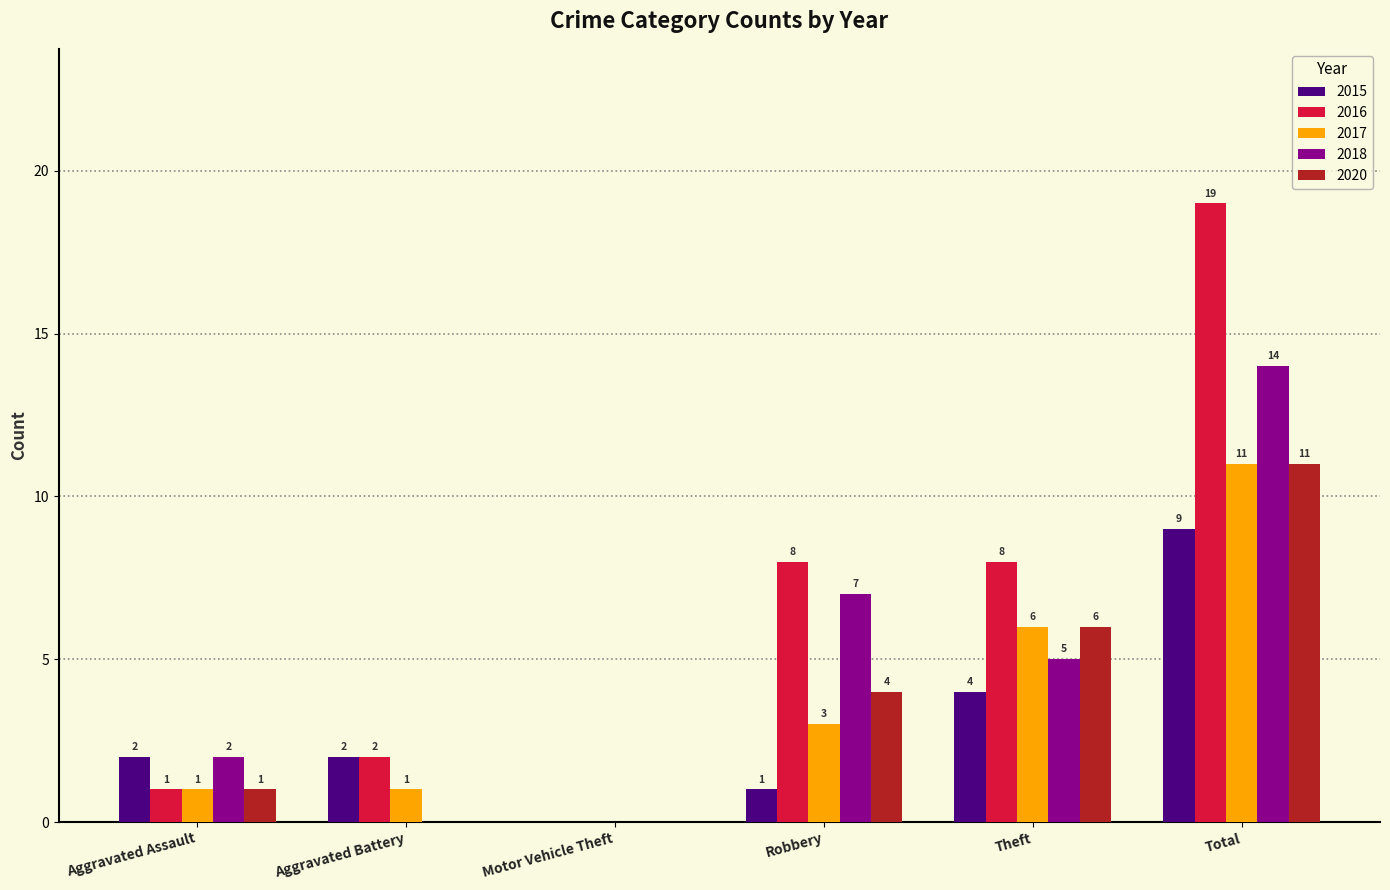

Are the bars horizontal?

No